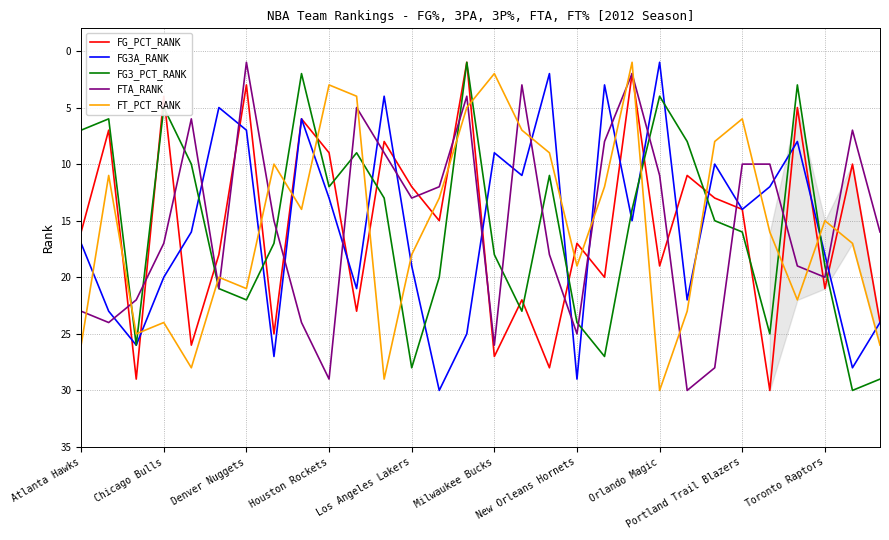

What is the maximum value for FT_PCT_RANK?

30